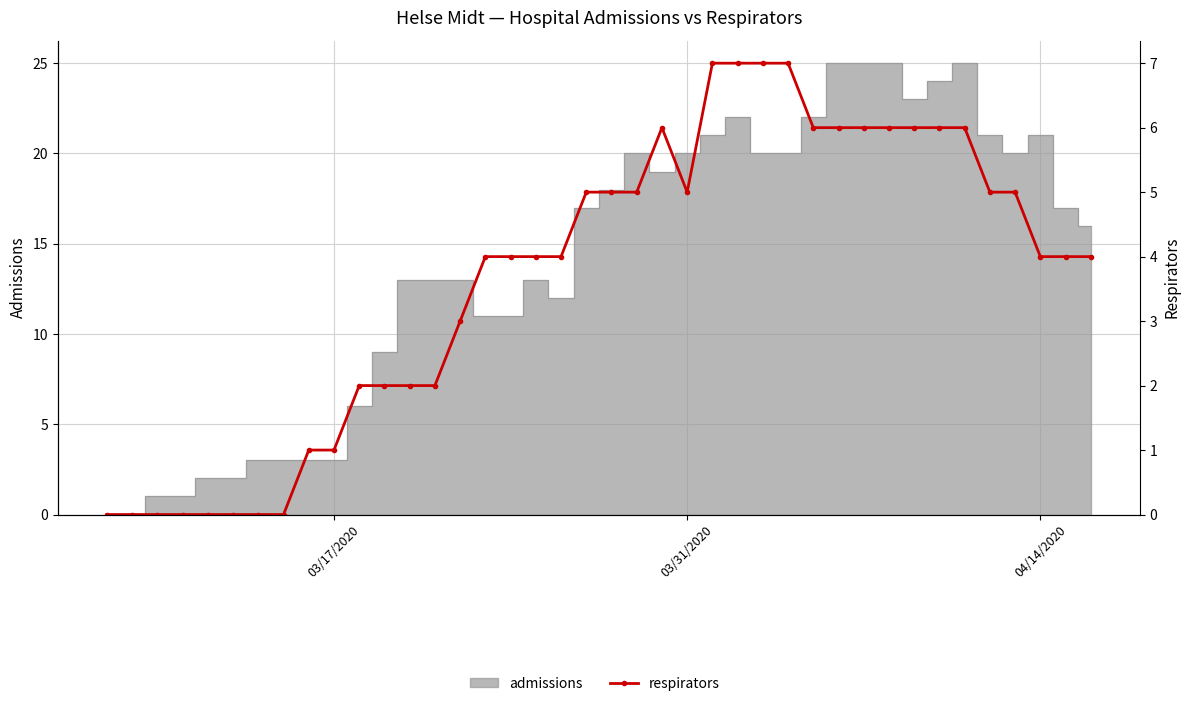

Reading left to right, extract all data points from this chart.

0	0	0	0	0	0	0	0	1	1	2	2	2	2	3	4	4	4	4	5	5	5	6	5	7	7	7	7	6	6	6	6	6	6	6	5	5	4	4	4